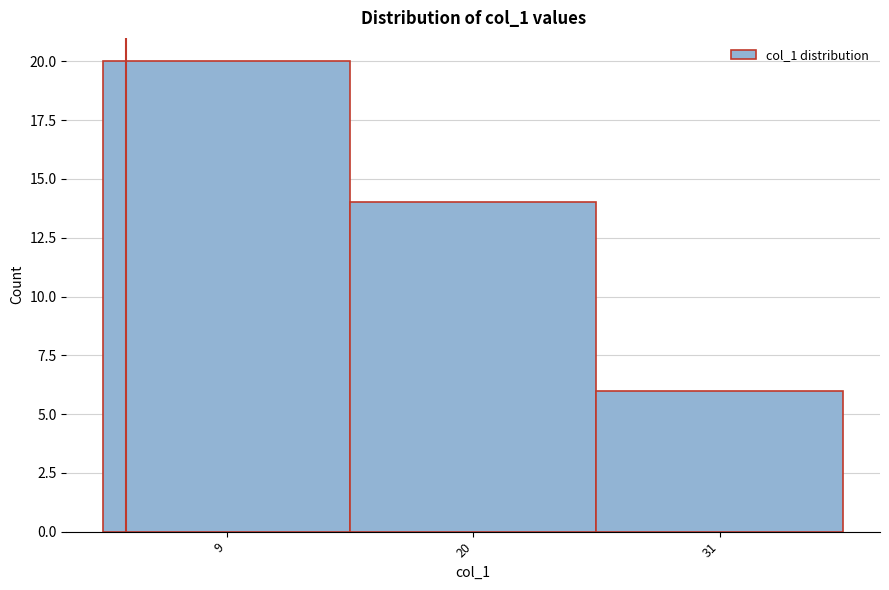

Reading left to right, what are all the values shown in this chart?

9=20	20=14	31=6